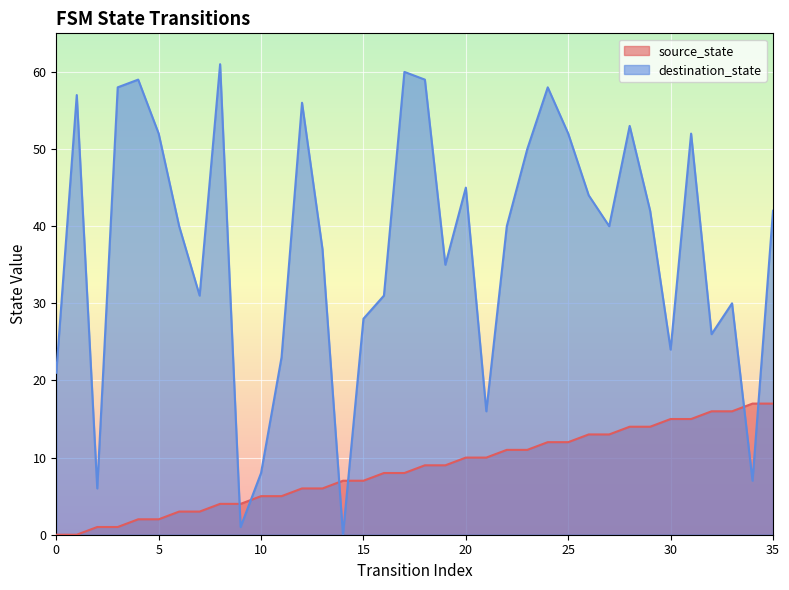

At how many categories does at least one series exceed 36?

21